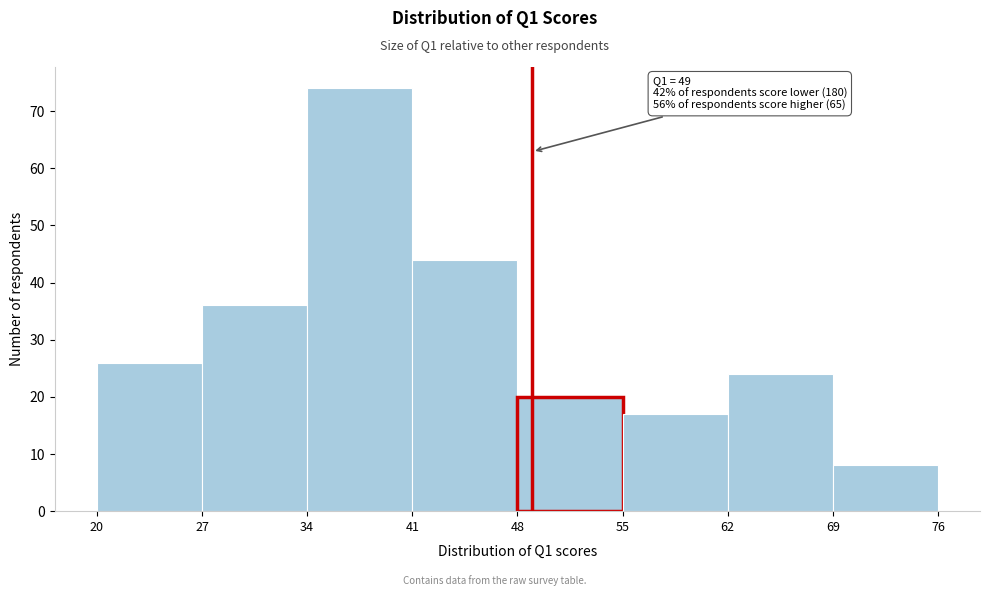

Over which range of the x-axis is the bar tallest?

34 to 41